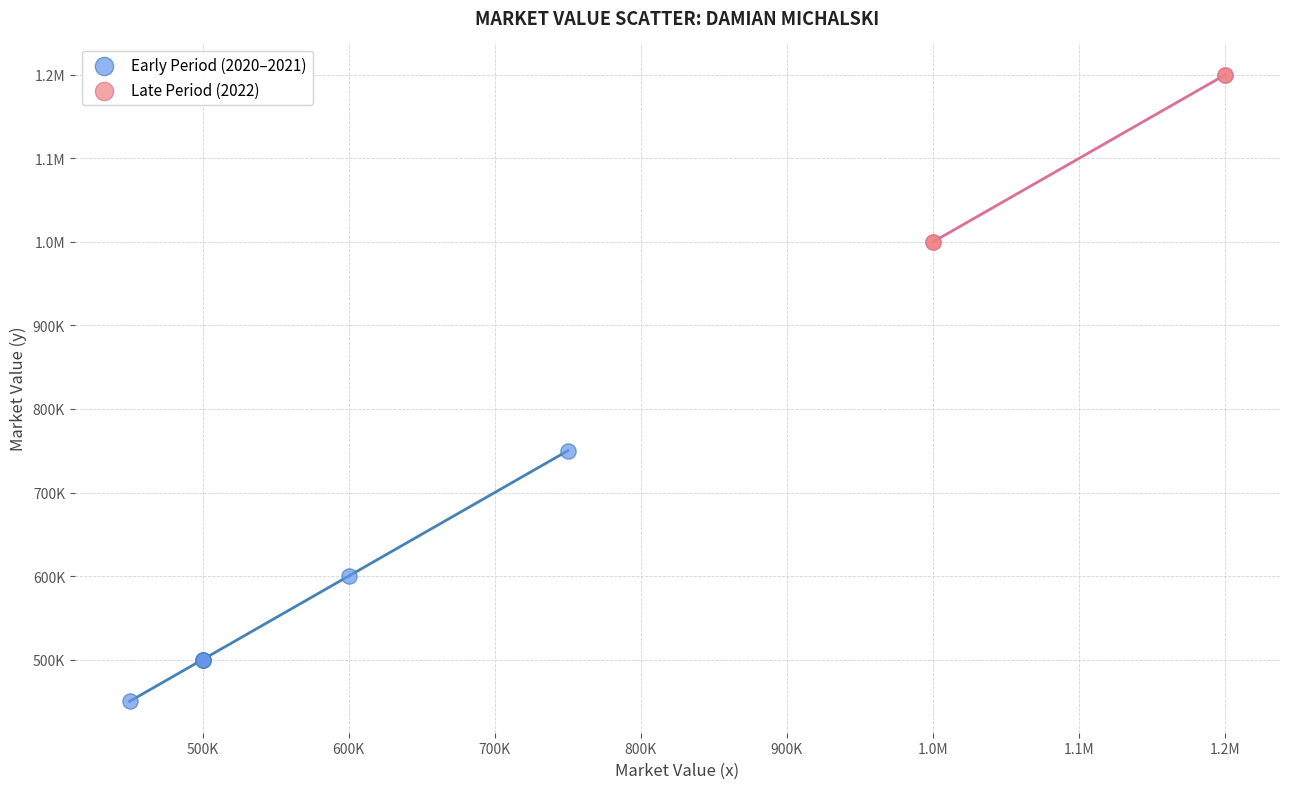

What are all the series names shown in the legend?

Early Period (2020–2021), Late Period (2022)